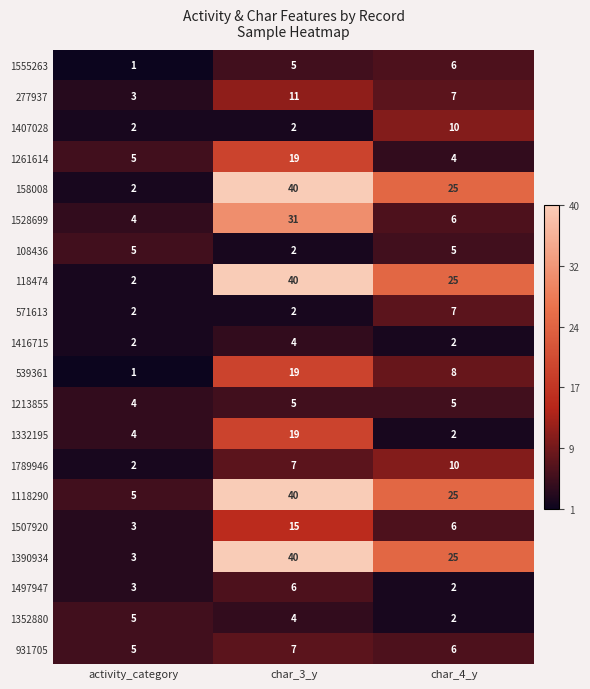

What is the difference between the highest and lowest values at char_4_y?

23